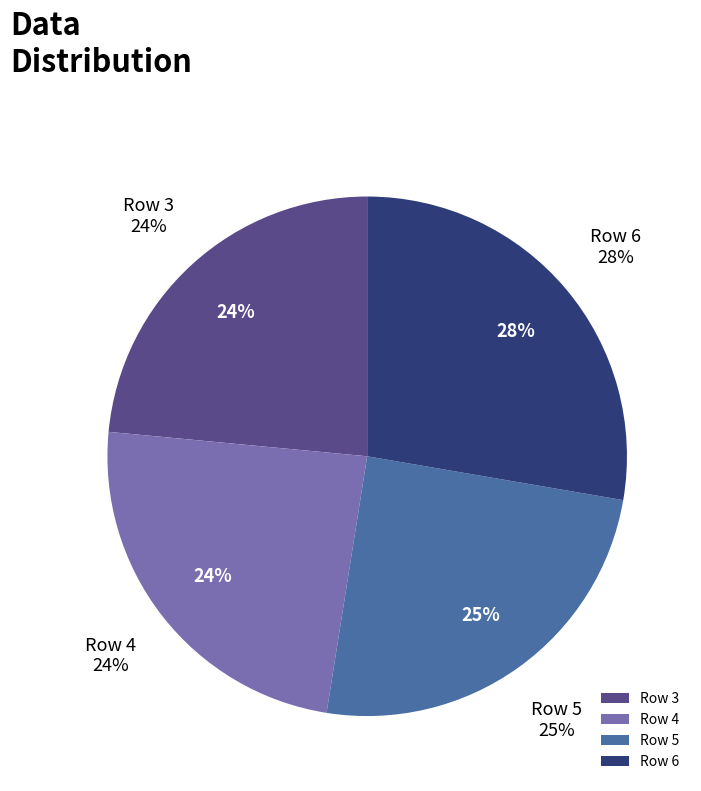

To the nearest percent, what is the average slice percentage?

25%